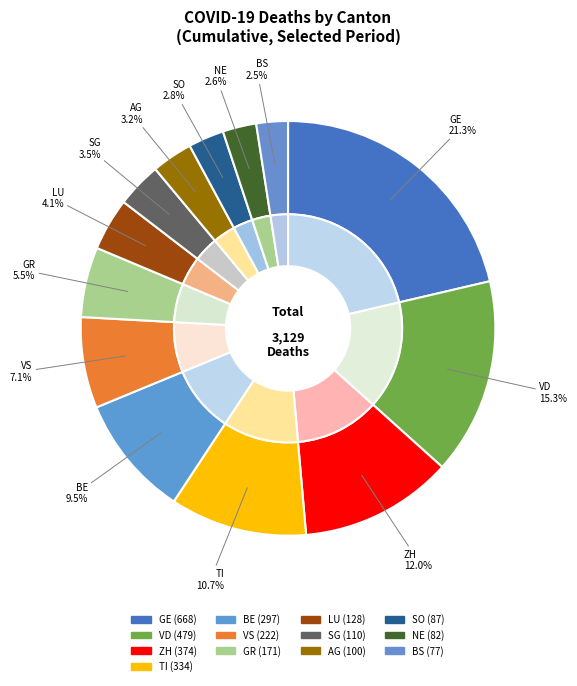

To the nearest percent, what portion does AG represent?

3%